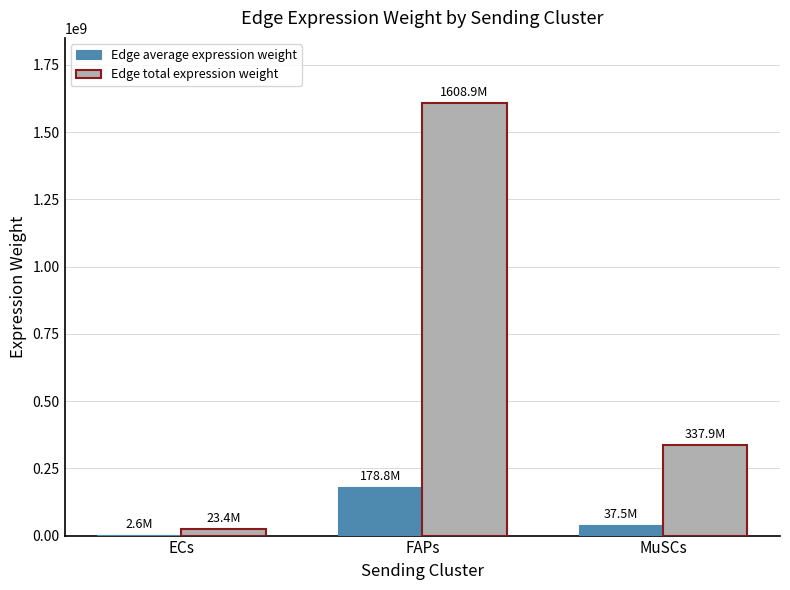

What is the approximate value of Edge average expression weight at FAPs?

178763298.6